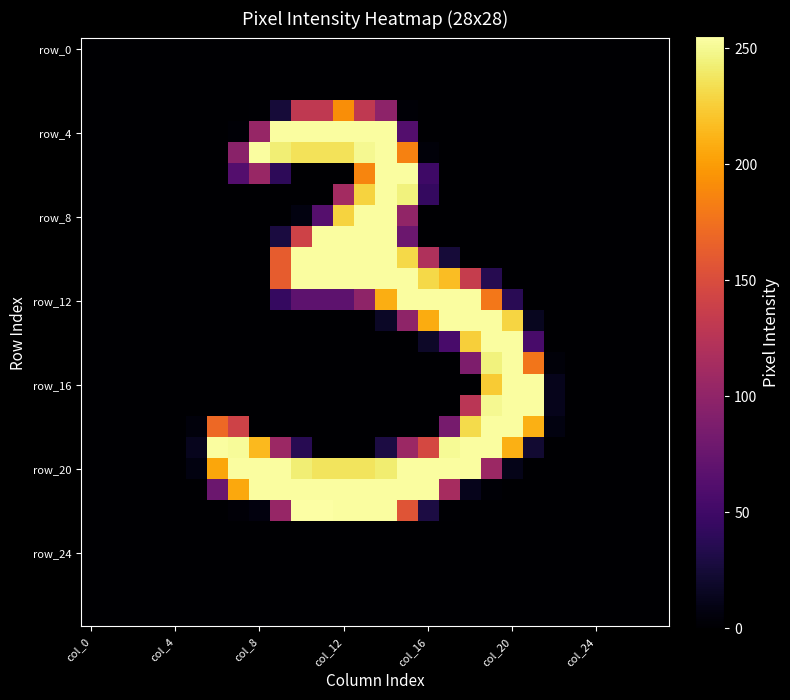

How many distinct data groups are displayed?

28